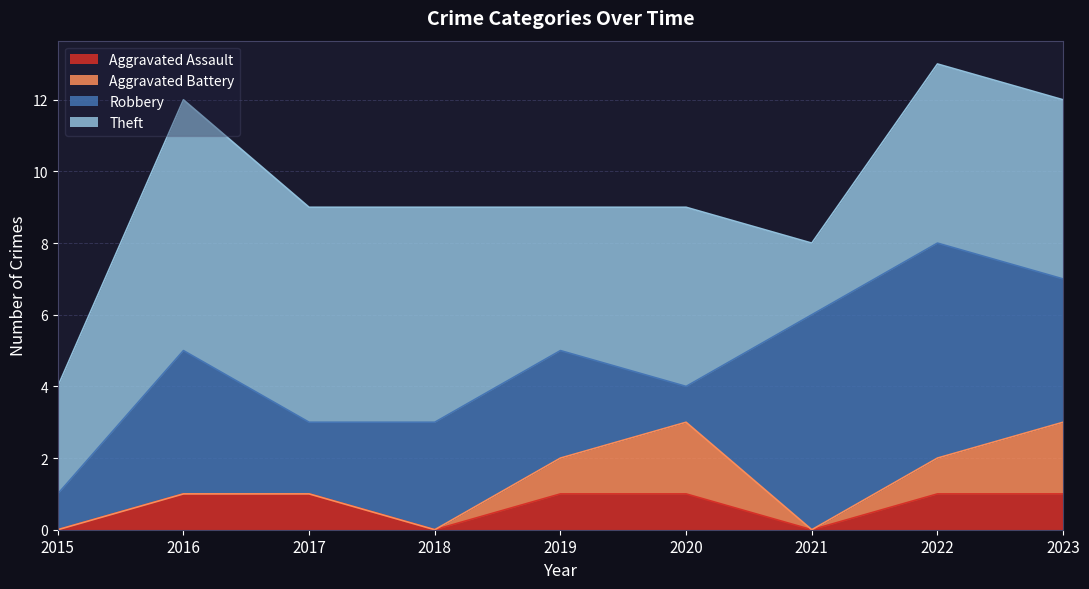

True or false: Theft and Aggravated Battery cross at least once.

False